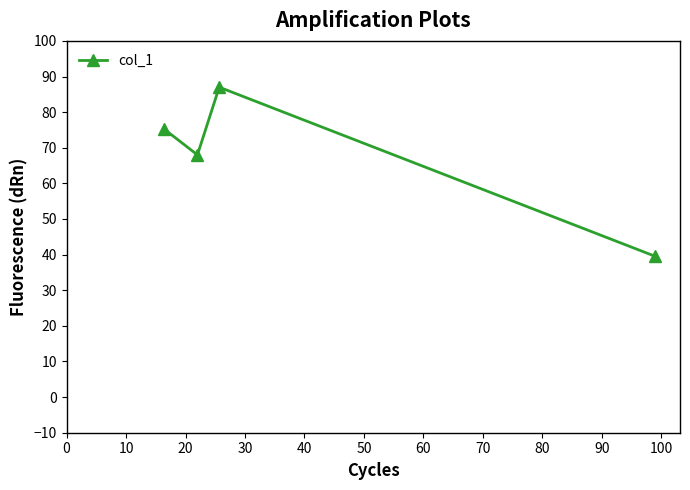

What is the difference between the maximum and second lowest values?

19.0